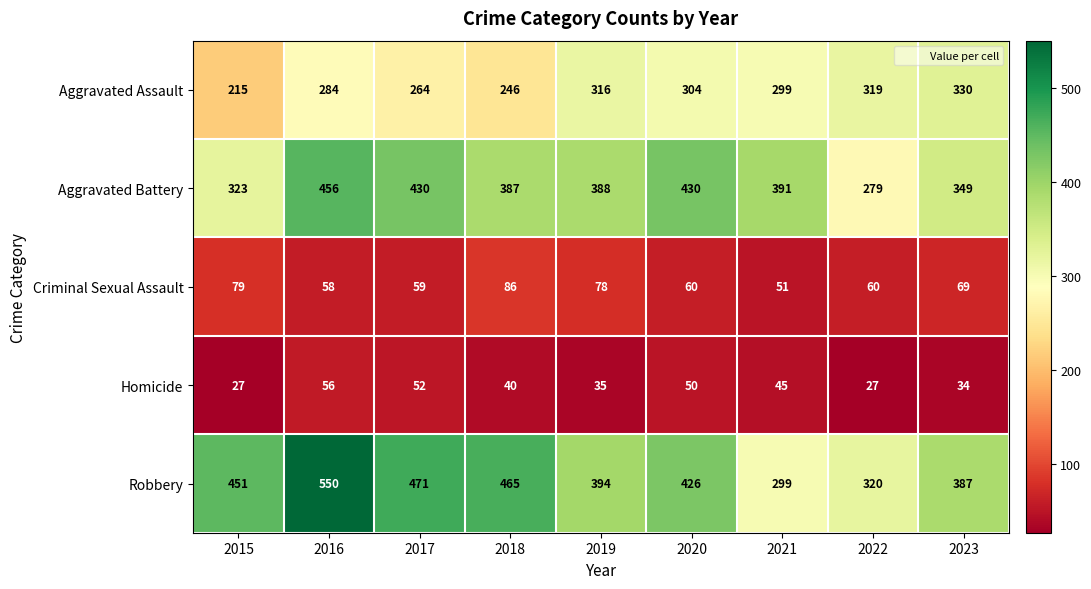

What is the difference between the second highest and minimum values in the Homicide series?

25